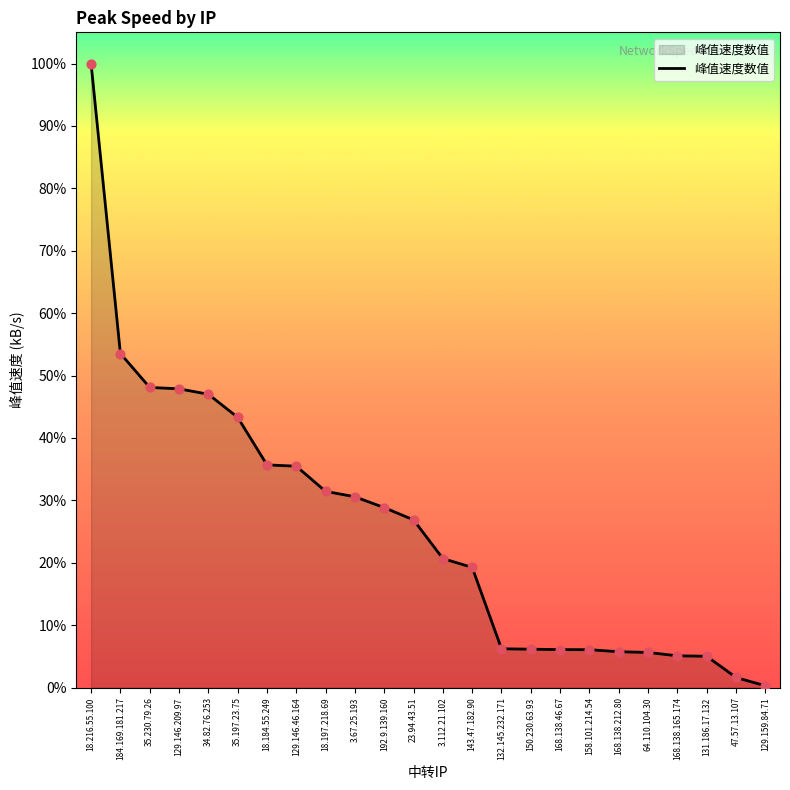

Is this an area chart (filled region under the line)?

Yes